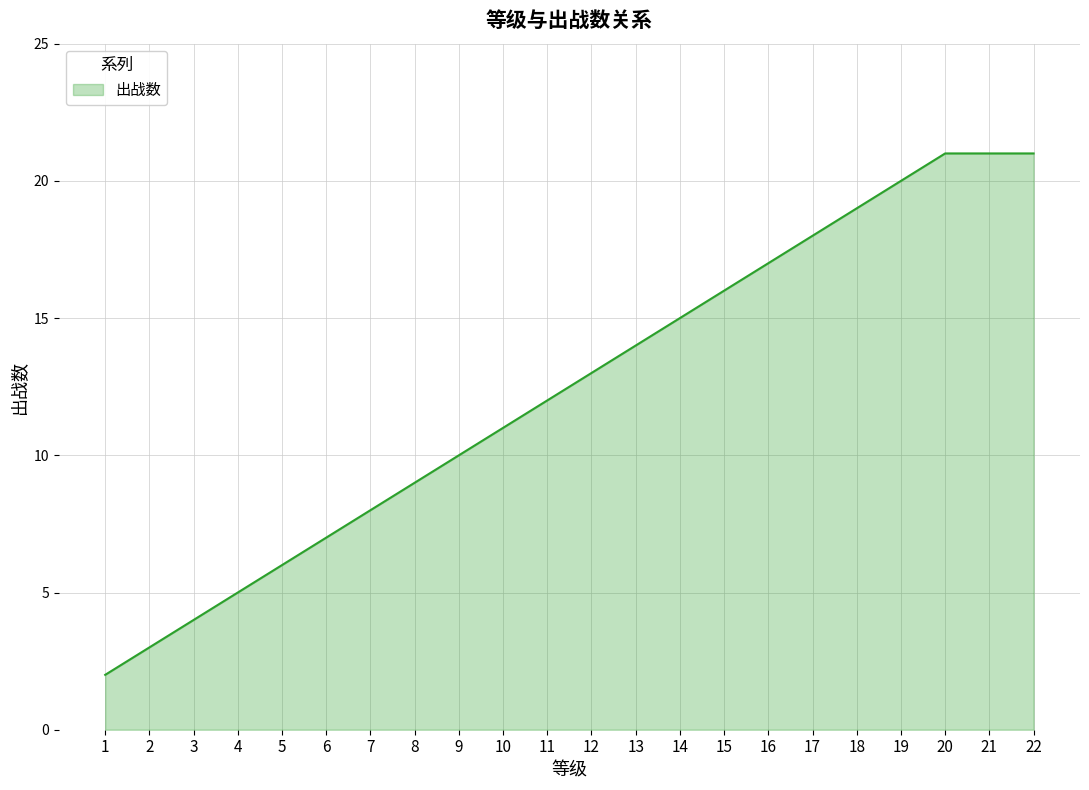

True or false: the data shows 19 at 18.

True